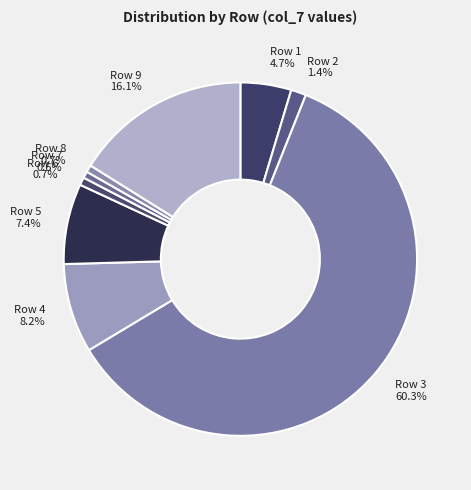

Between Row 8 0.7% and Row 9 16.1%, which is larger?

Row 9 16.1%